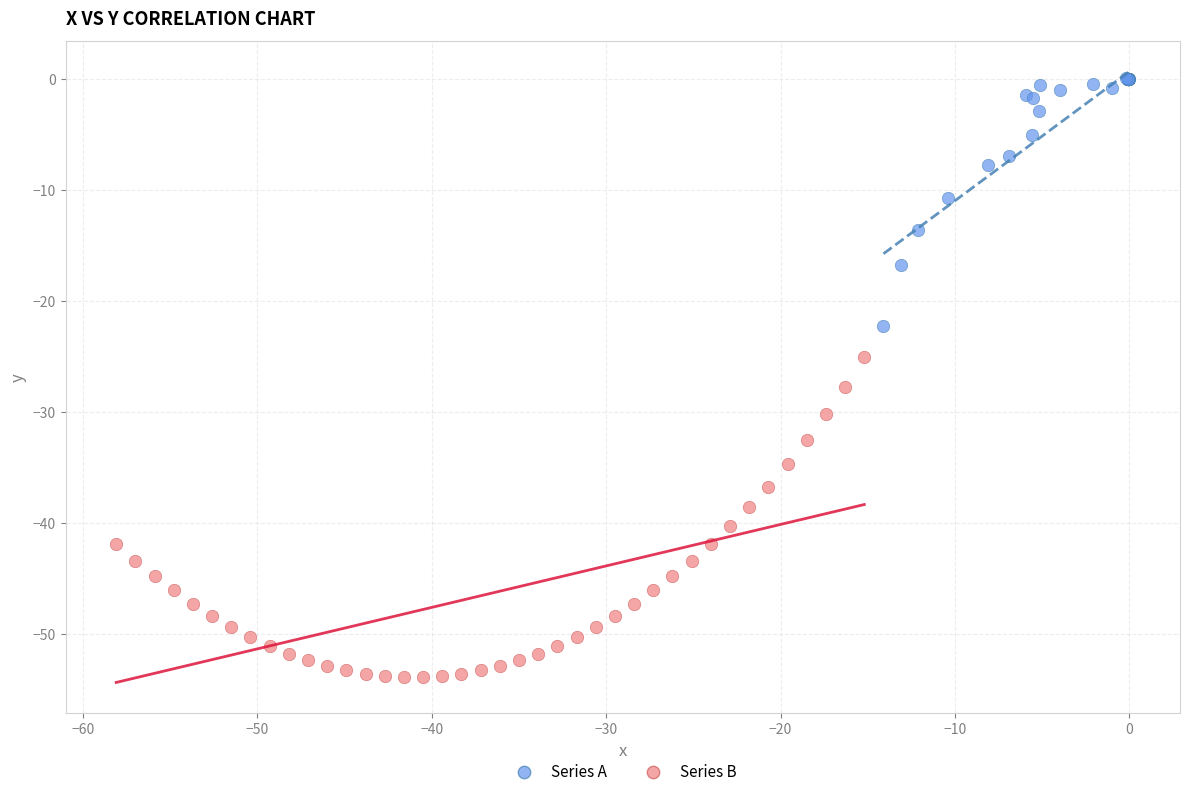

Which series contains the highest Y value?

Series A